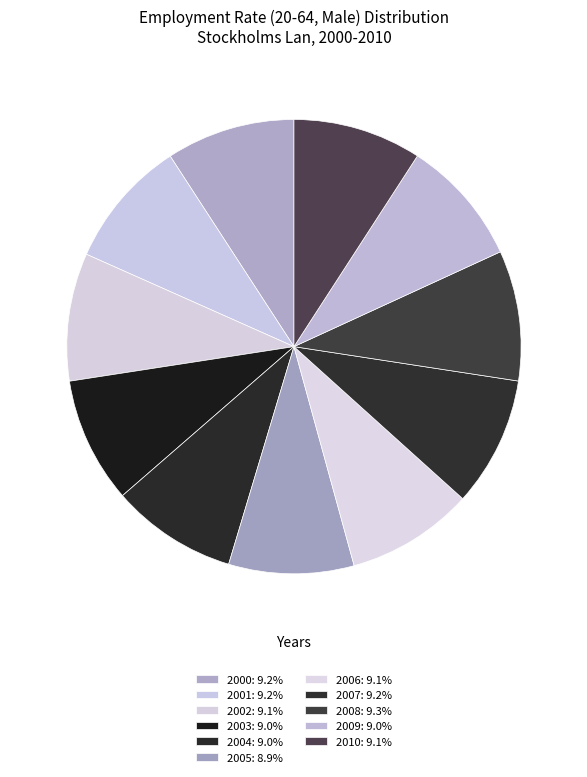

To the nearest percent, what portion does 2003 represent?

9%